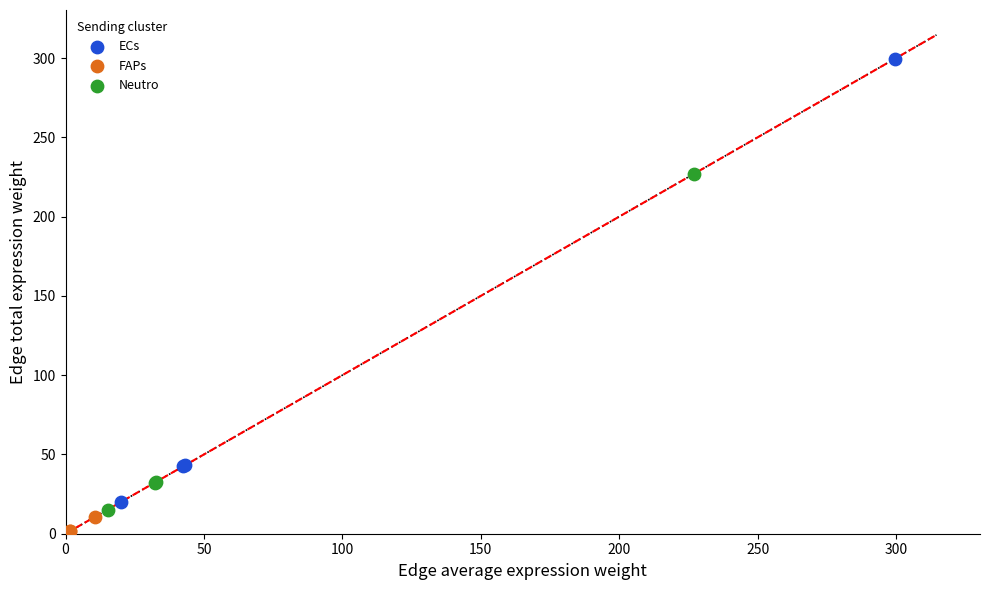

Which series reaches the maximum Y coordinate?

ECs